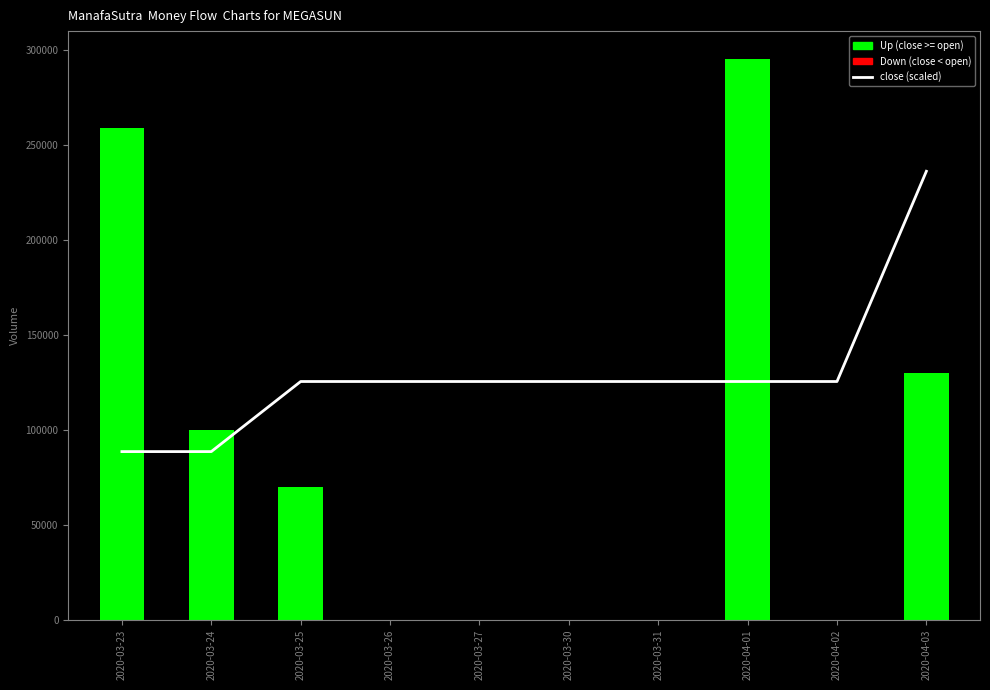

What position from the right is 2020-03-23?

10